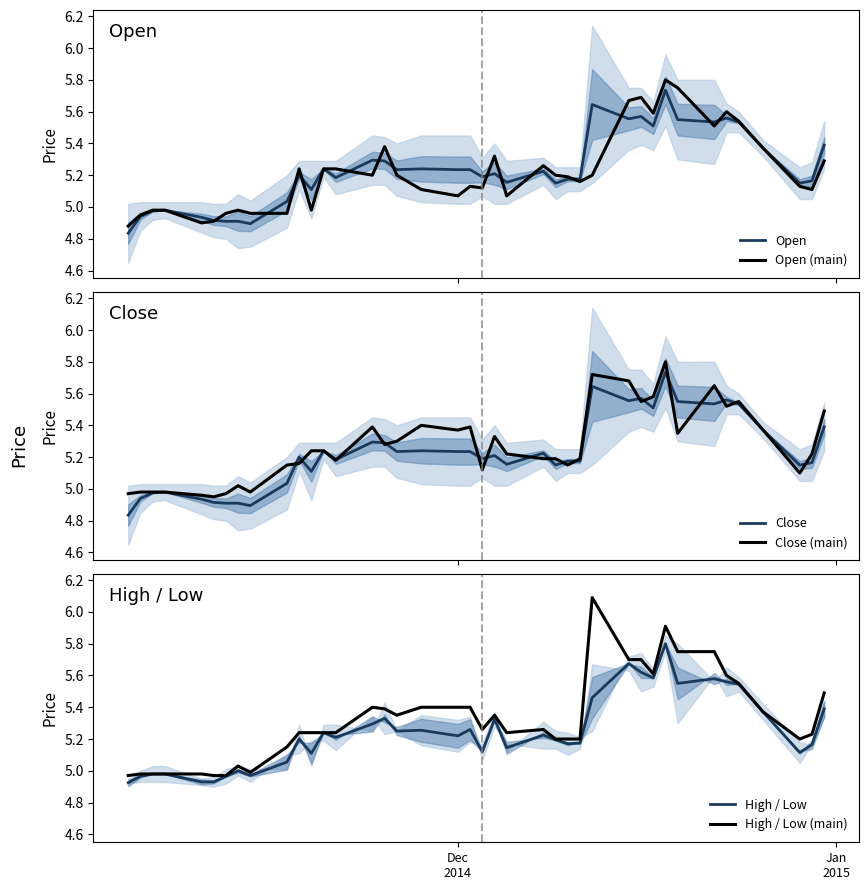

Reading right to left, list all the values displayed in this chart.

Open: 5.4	5.2	5.2	5.4	5.5	5.6	5.5	5.5	5.7	5.5	5.6	5.6	5.6	5.2	5.2	5.2	5.2	5.2	5.2	5.2	5.2	5.2	5.2	5.2	5.3	5.3	5.2	5.2	5.1	5.2	5.0	4.9	4.9	4.9	4.9	4.9	5.0	5.0	4.9	4.8
Open (main): 5.3	5.1	5.1	5.4	5.5	5.6	5.5	5.8	5.8	5.6	5.7	5.7	5.2	5.2	5.2	5.2	5.3	5.1	5.3	5.1	5.1	5.1	5.1	5.2	5.4	5.2	5.2	5.2	5.0	5.2	5.0	5.0	5.0	5.0	4.9	4.9	5.0	5.0	5.0	4.9
Close: 5.4	5.2	5.2	5.4	5.5	5.6	5.5	5.5	5.7	5.5	5.6	5.6	5.6	5.2	5.2	5.2	5.2	5.2	5.2	5.2	5.2	5.2	5.2	5.2	5.3	5.3	5.2	5.2	5.1	5.2	5.0	4.9	4.9	4.9	4.9	4.9	5.0	5.0	4.9	4.8
Close (main): 5.5	5.2	5.1	5.4	5.5	5.5	5.7	5.3	5.8	5.6	5.5	5.7	5.7	5.2	5.2	5.2	5.2	5.2	5.3	5.1	5.4	5.4	5.4	5.3	5.3	5.4	5.2	5.2	5.2	5.2	5.2	5.0	5.0	5.0	5.0	5.0	5.0	5.0	5.0	5.0
High / Low: 5.4	5.2	5.1	5.4	5.5	5.6	5.6	5.5	5.8	5.6	5.6	5.7	5.5	5.2	5.2	5.2	5.2	5.1	5.3	5.1	5.3	5.2	5.3	5.2	5.3	5.3	5.2	5.2	5.1	5.2	5.1	5.0	5.0	5.0	4.9	4.9	5.0	5.0	5.0	4.9
High / Low (main): 5.5	5.2	5.2	5.4	5.5	5.6	5.8	5.8	5.9	5.6	5.7	5.7	6.1	5.2	5.2	5.2	5.3	5.2	5.3	5.3	5.4	5.4	5.4	5.3	5.4	5.4	5.2	5.2	5.2	5.2	5.2	5.0	5.0	5.0	5.0	5.0	5.0	5.0	5.0	5.0